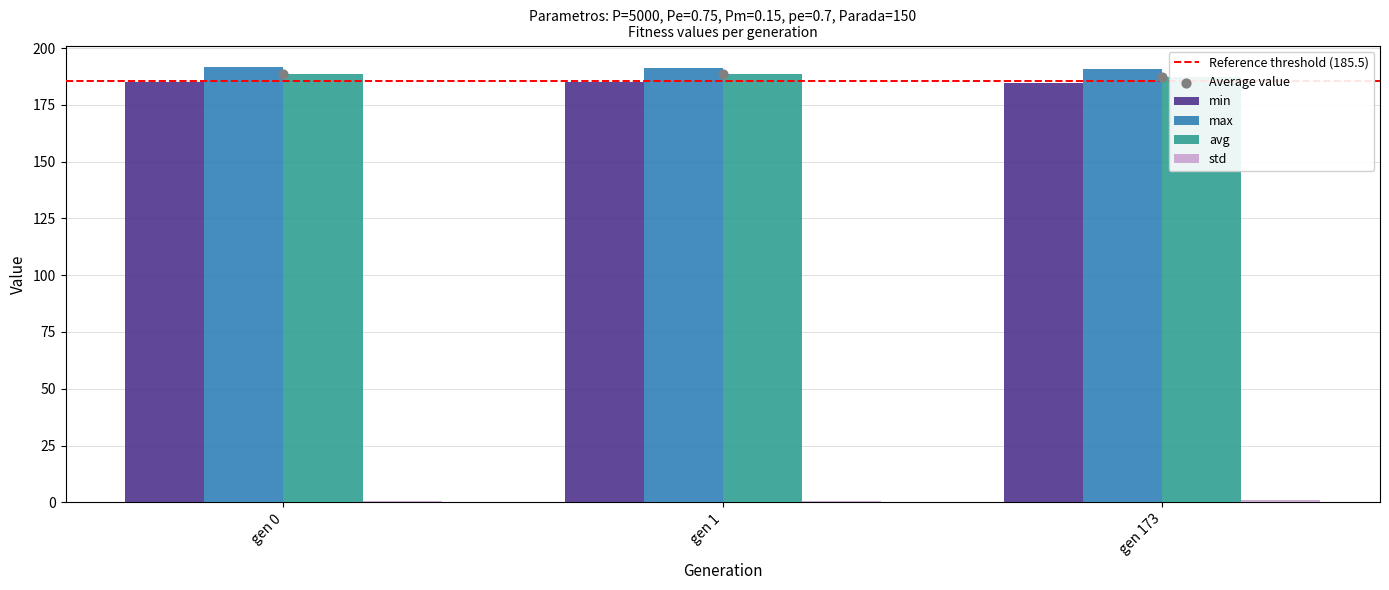

What are all the series names shown in the legend?

min, max, avg, std